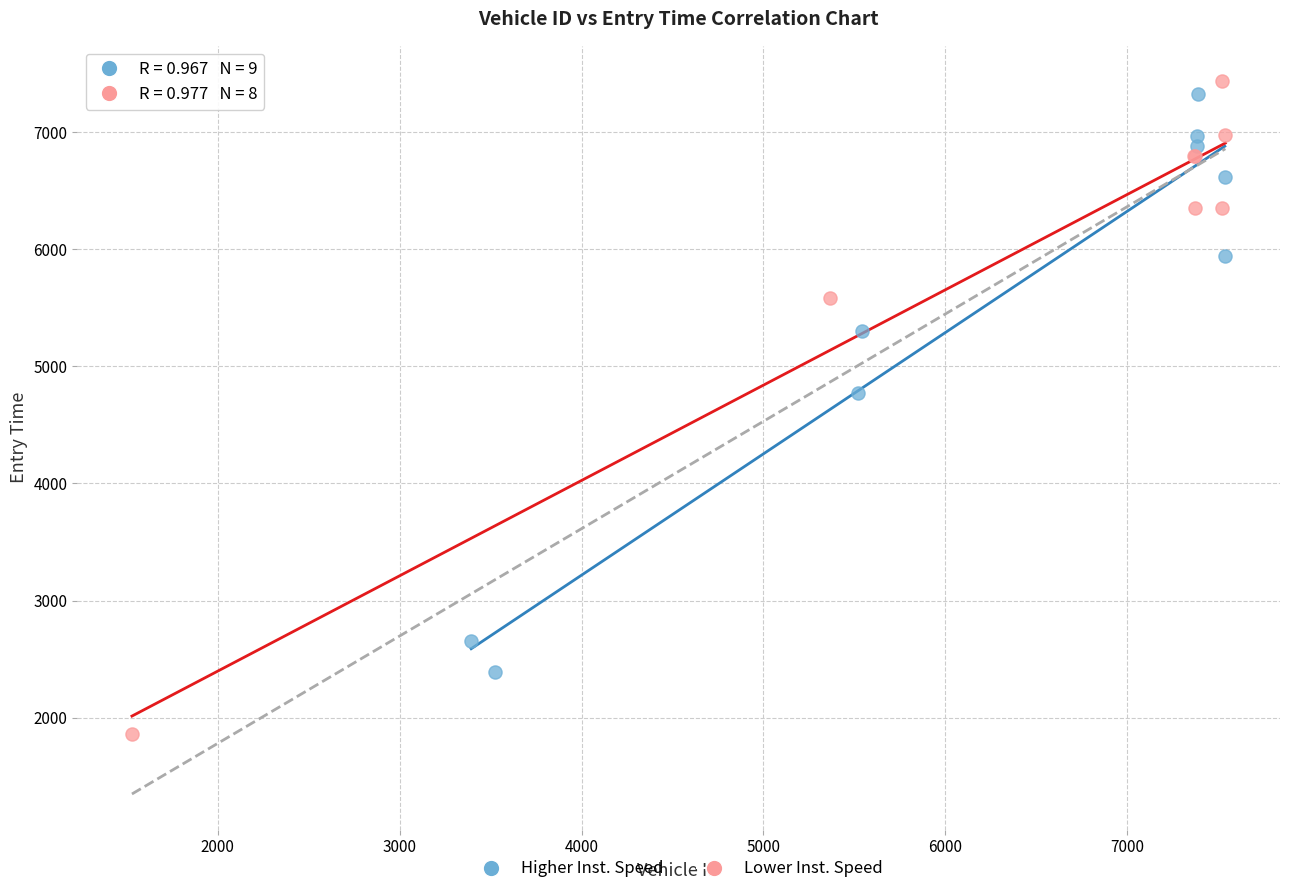

Which series reaches the maximum Y coordinate?

Lower Inst. Speed